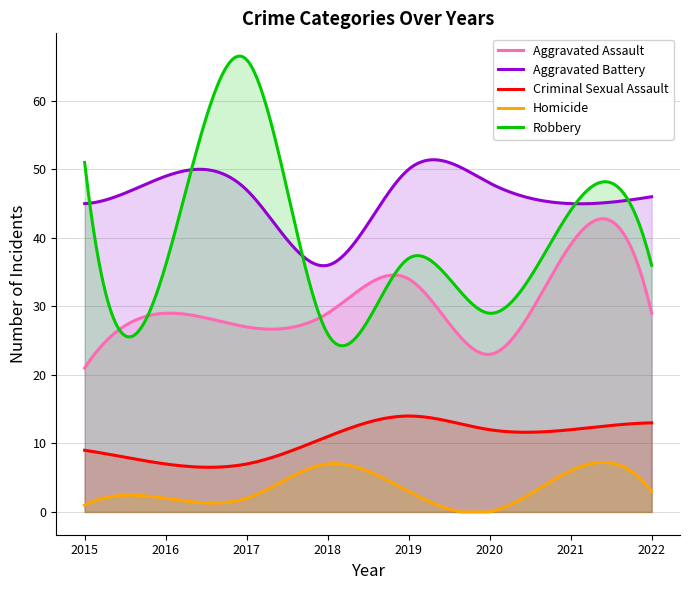

Does the chart display data point markers on the line(s)?

No